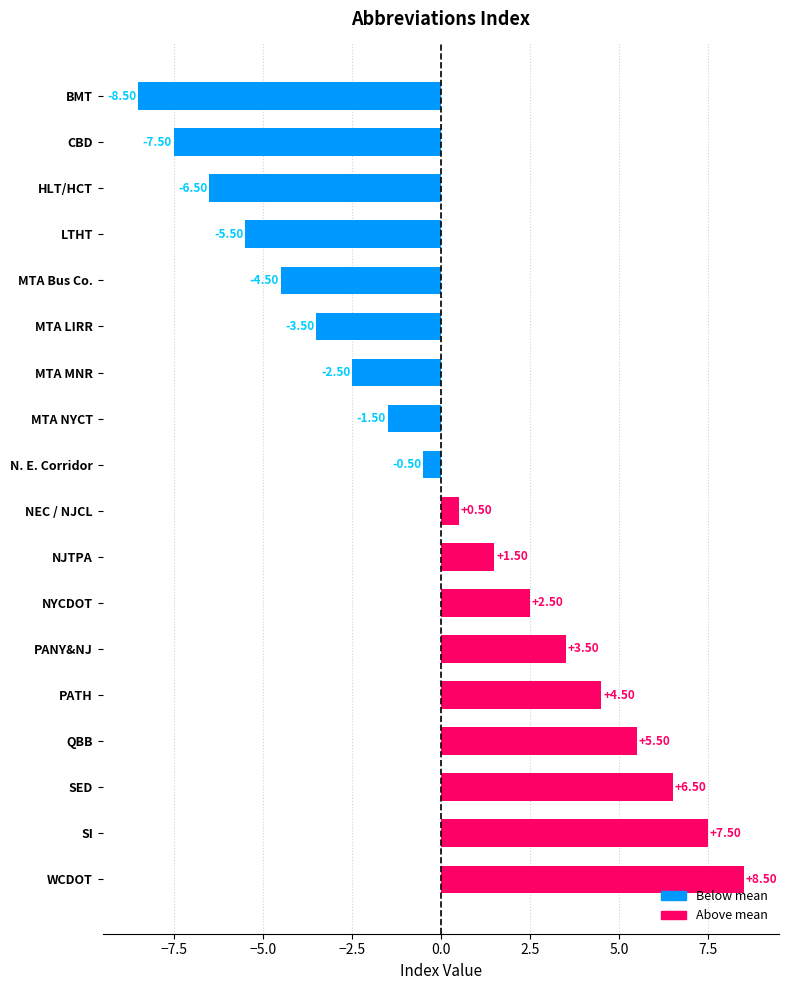

What is the difference between the values at NEC / NJCL and QBB?

5.0